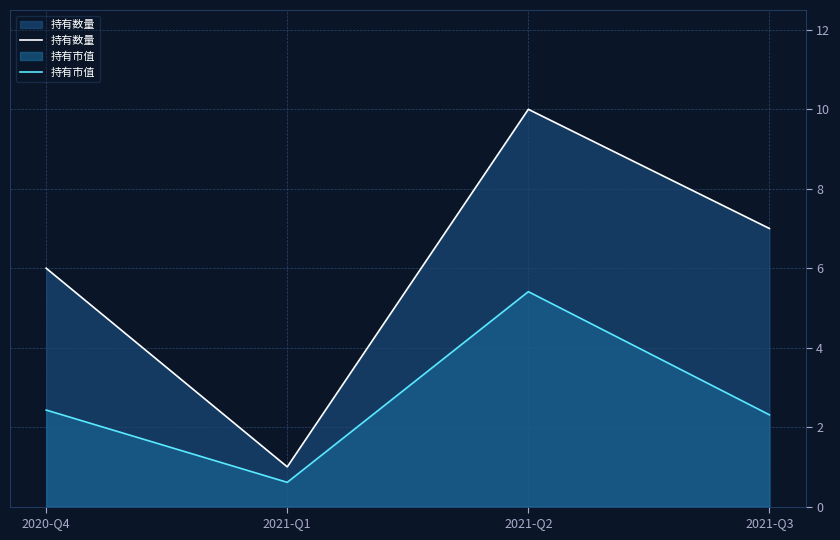

What is the maximum value shown in the chart?

10.0